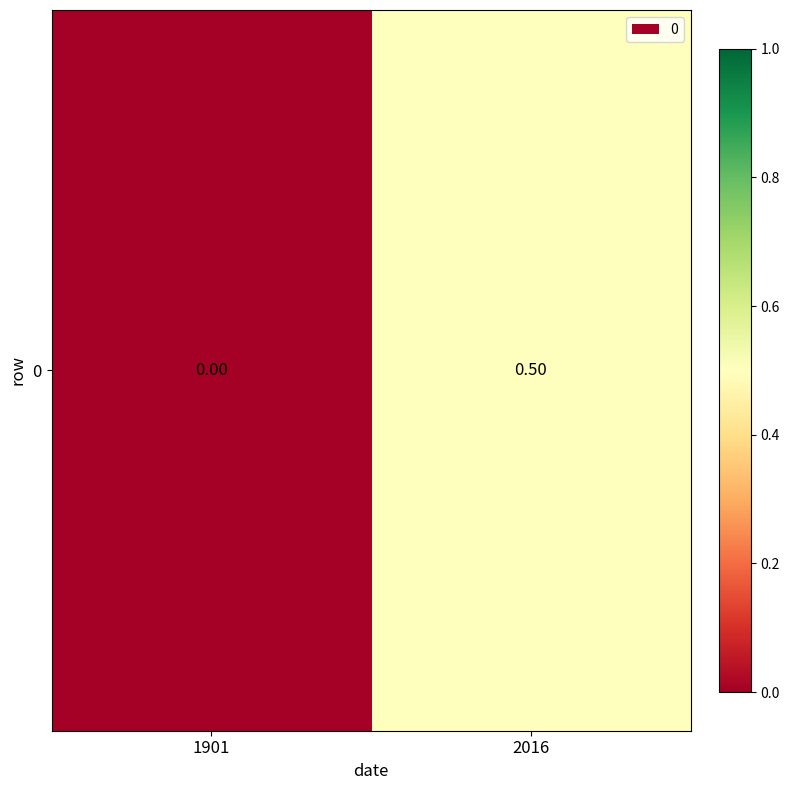

List the labels in order of value, smallest first.

1901, 2016